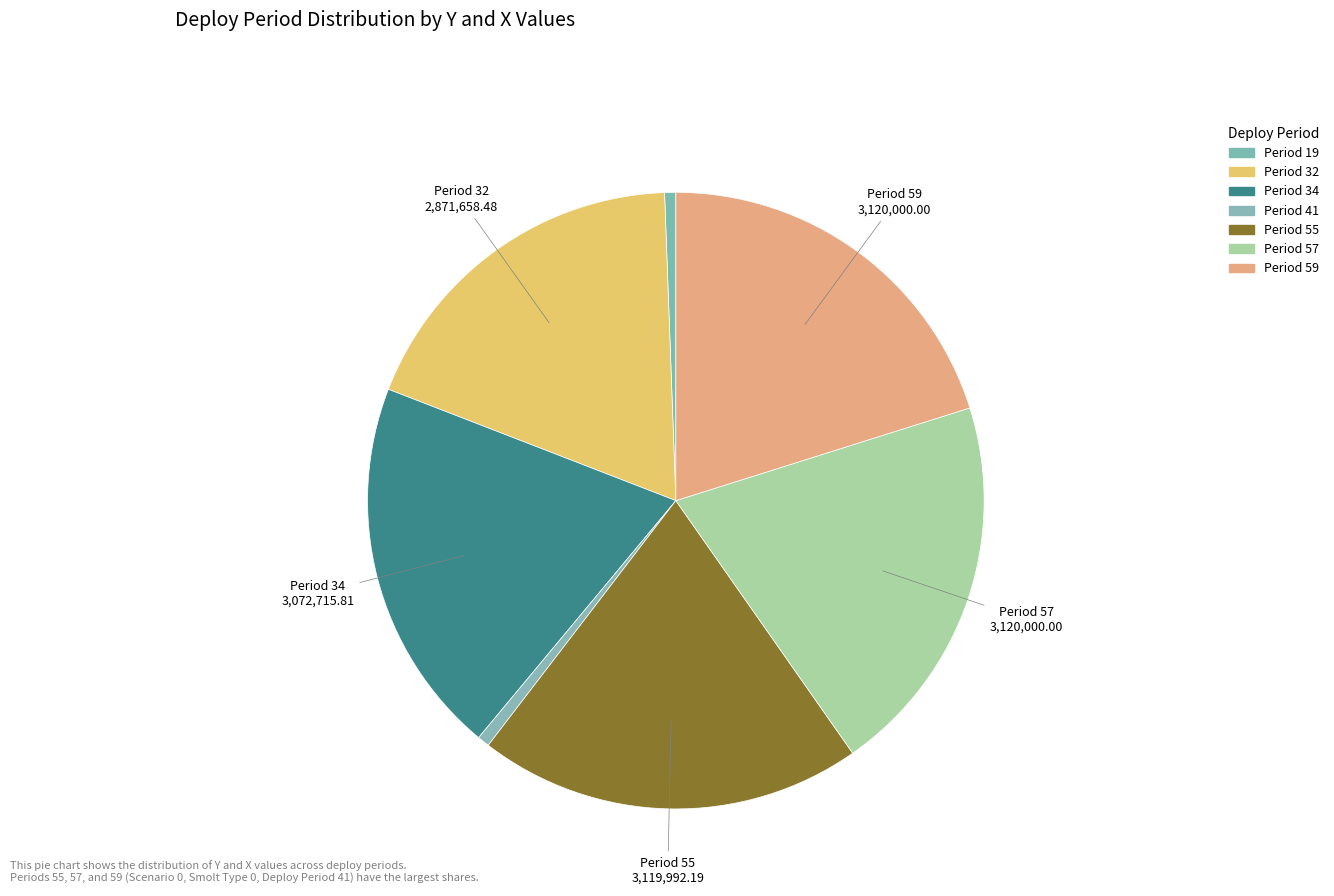

To the nearest percent, what is the combined percentage of Period 32 and Period 55?

39%